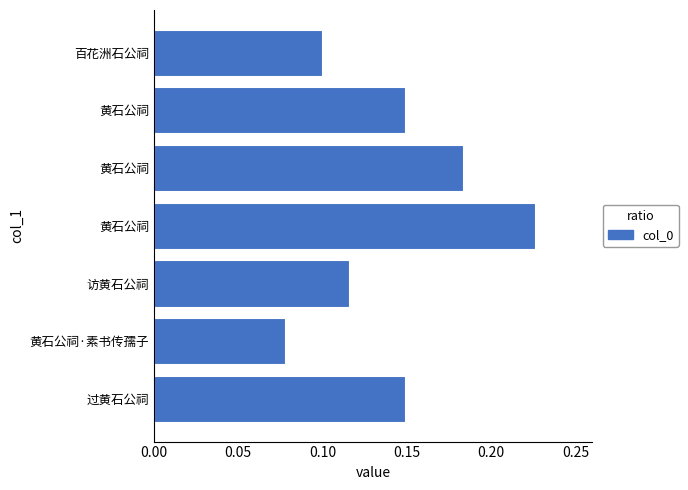

What is the greatest value displayed?

0.2